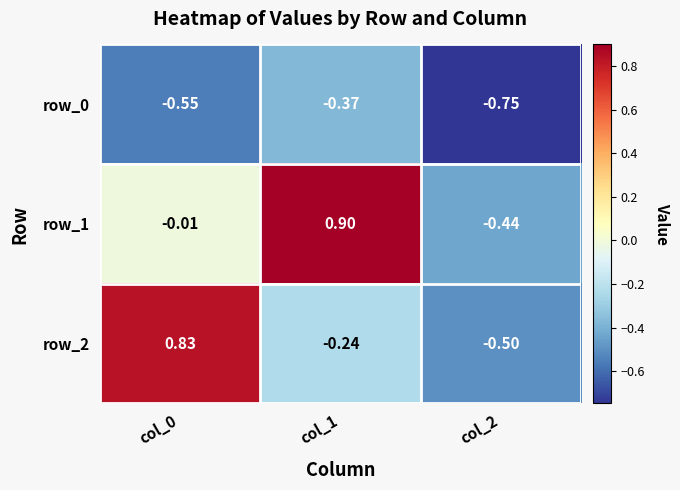

Is the value of row_2 at col_0 greater than the value of row_0 at col_1?

Yes